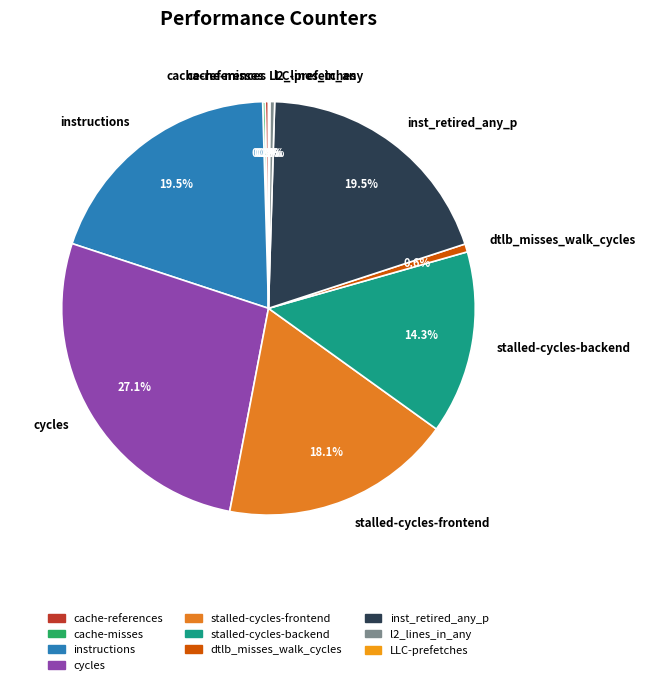

Does inst_retired_any_p account for over 50% of the chart?

No